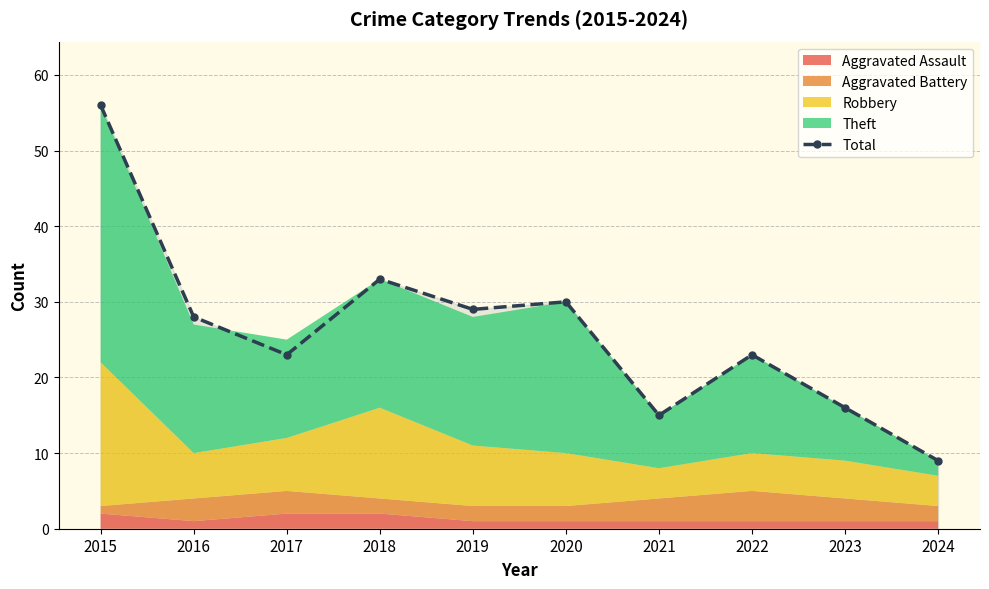

What is the ratio of the value at 2021 to the value at 2016?

0.5